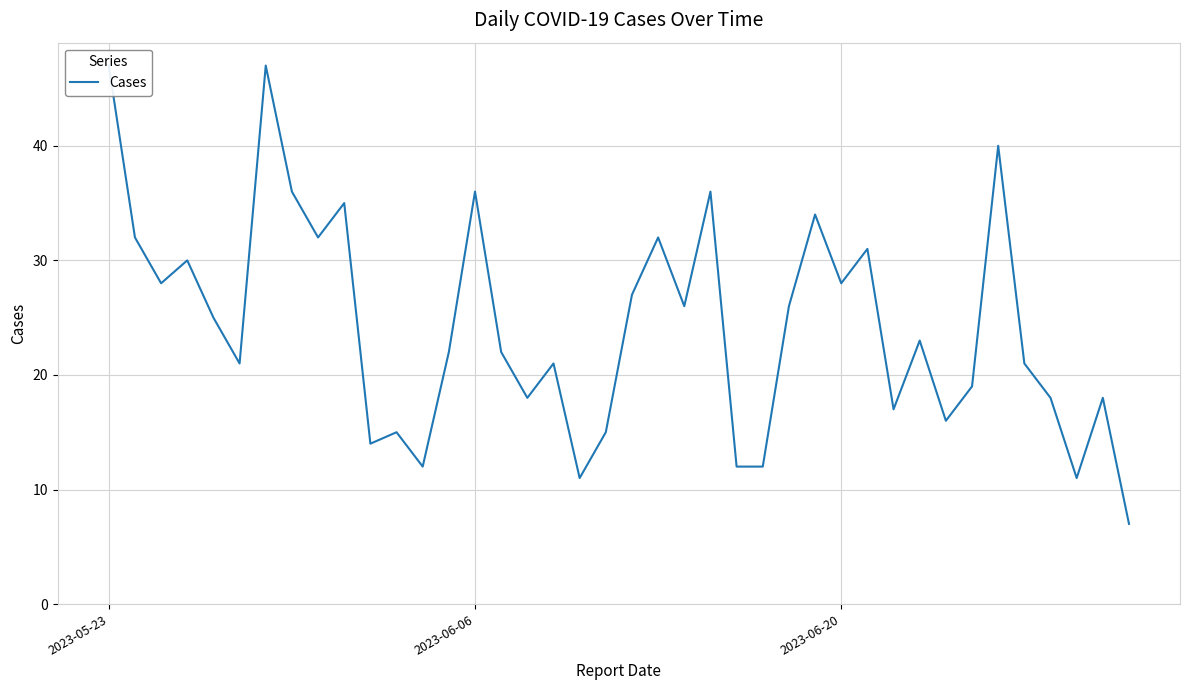

Reading left to right, transcribe all the data shown in this chart.

47	32	28	30	25	21	47	36	32	35	14	15	12	22	36	22	18	21	11	15	27	32	26	36	12	12	26	34	28	31	17	23	16	19	40	21	18	11	18	7